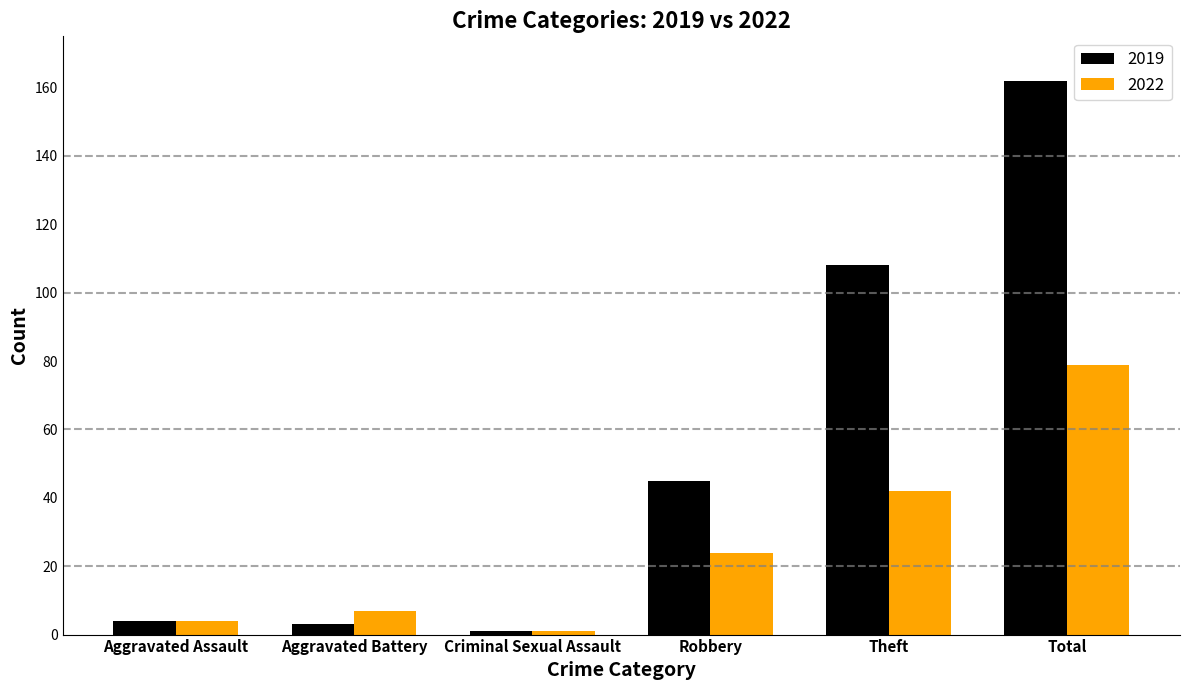

Which label corresponds to the smallest value in the chart?

Criminal Sexual Assault